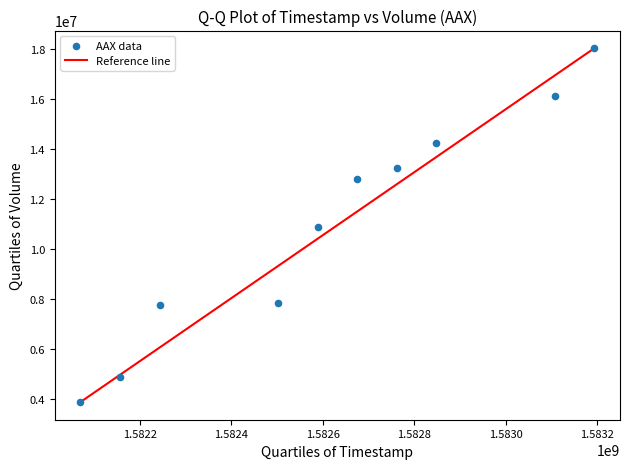

What is the range of X values (max minus min)?

1123200